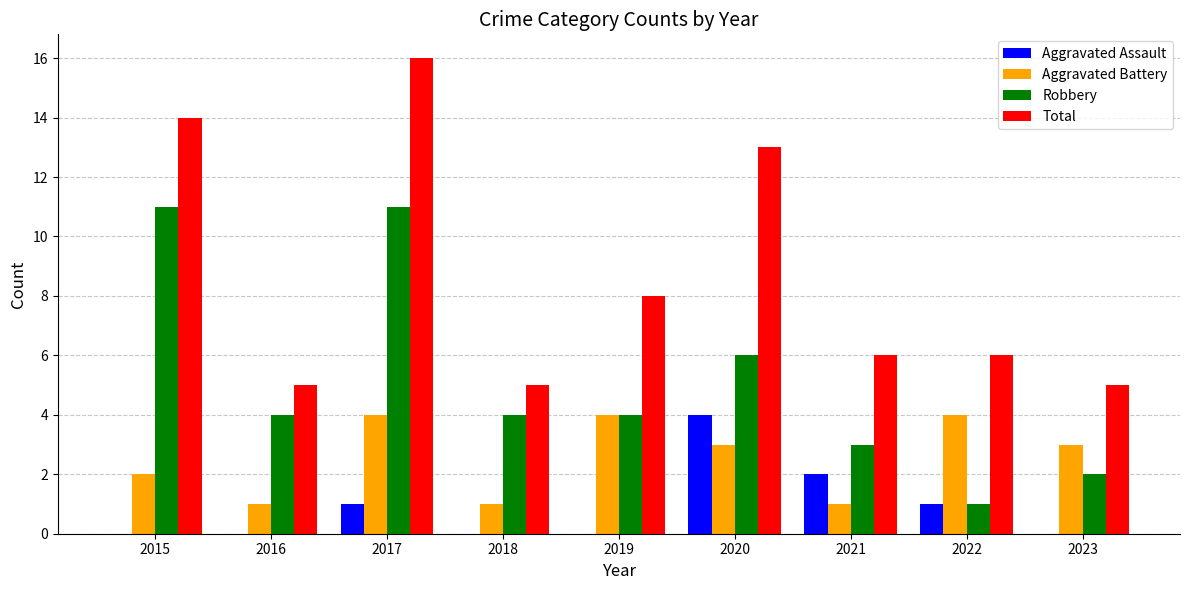

The value of Aggravated Battery at 2021 is 1. True or false?

True